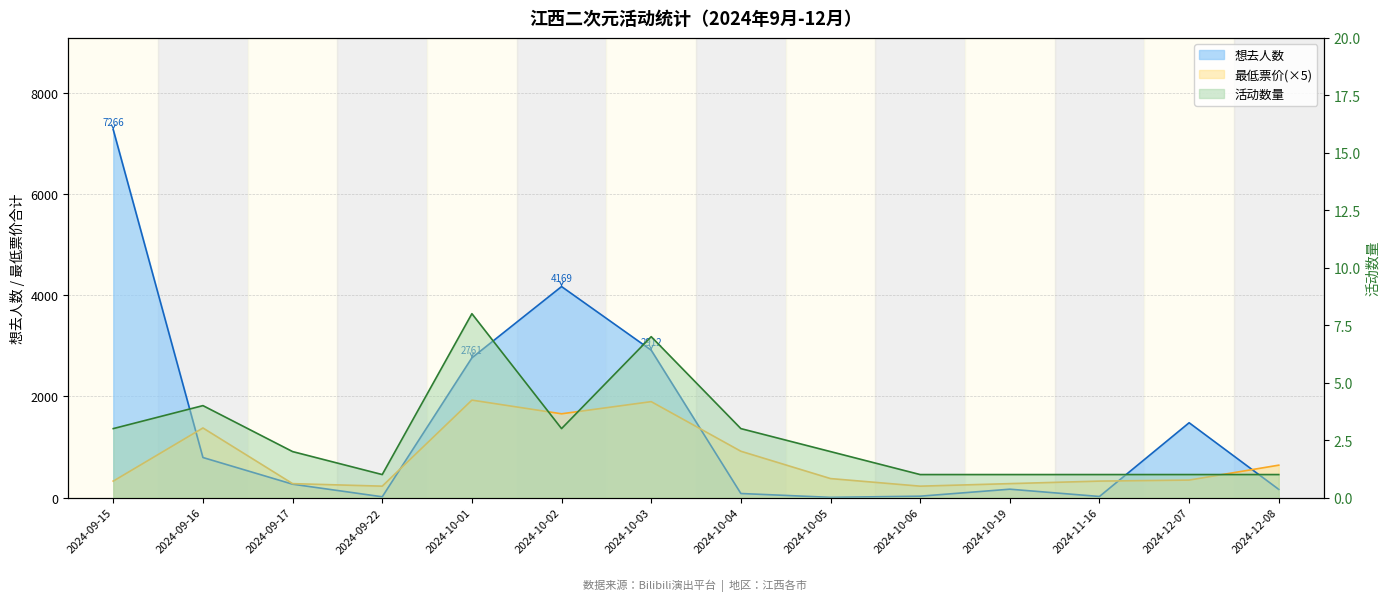

Where does the 想去人数 series first go above 264?

2024-09-15